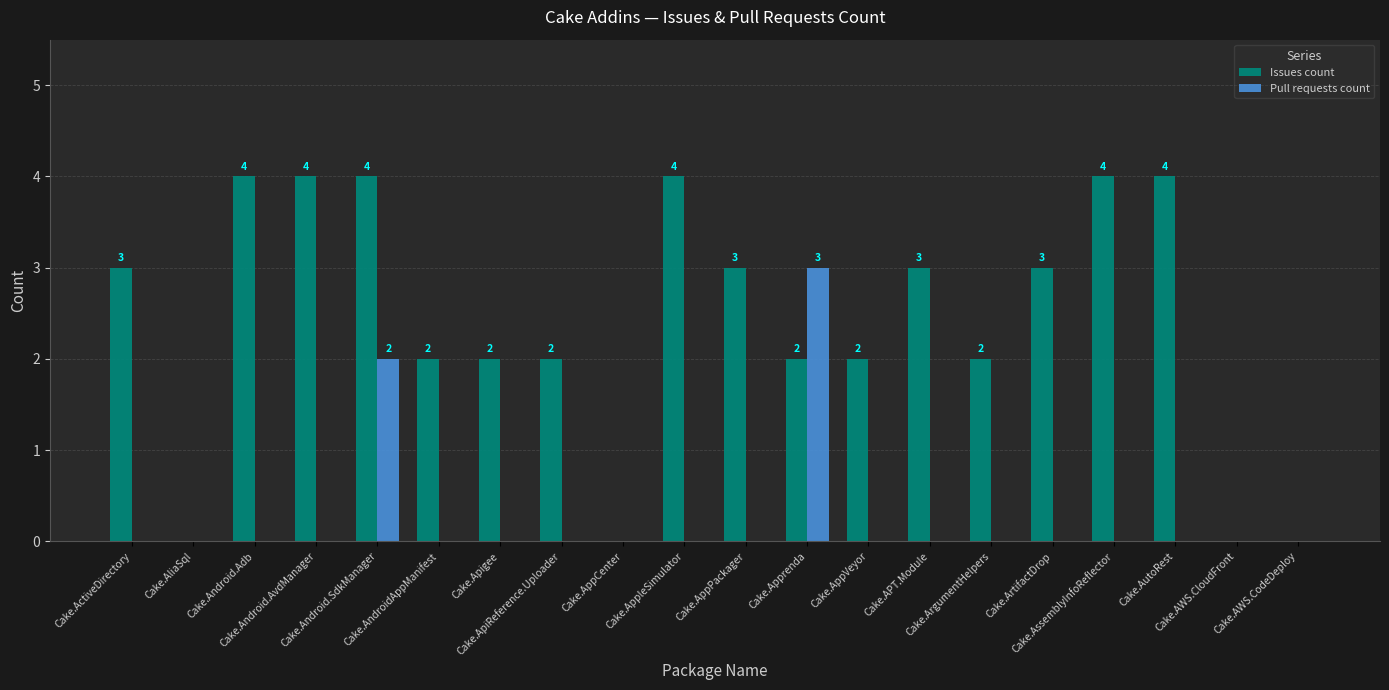

Is it true that Pull requests count equals 0 at Cake.ApiReference.Uploader?

True